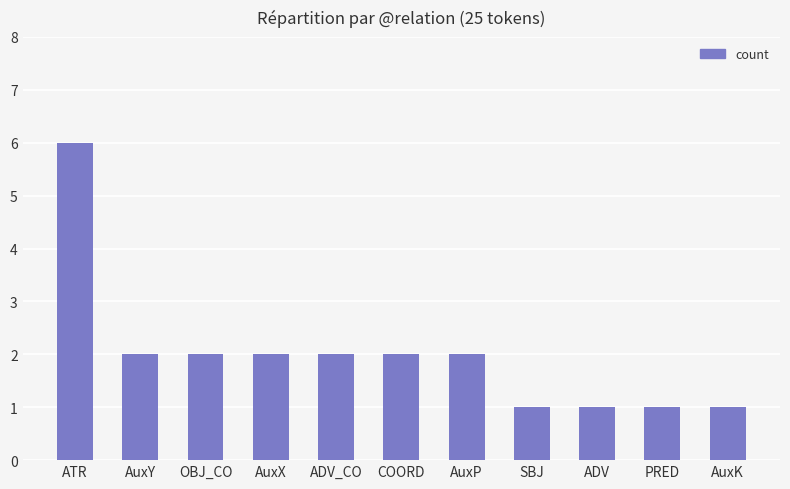

What is the difference between the maximum and minimum values?

5